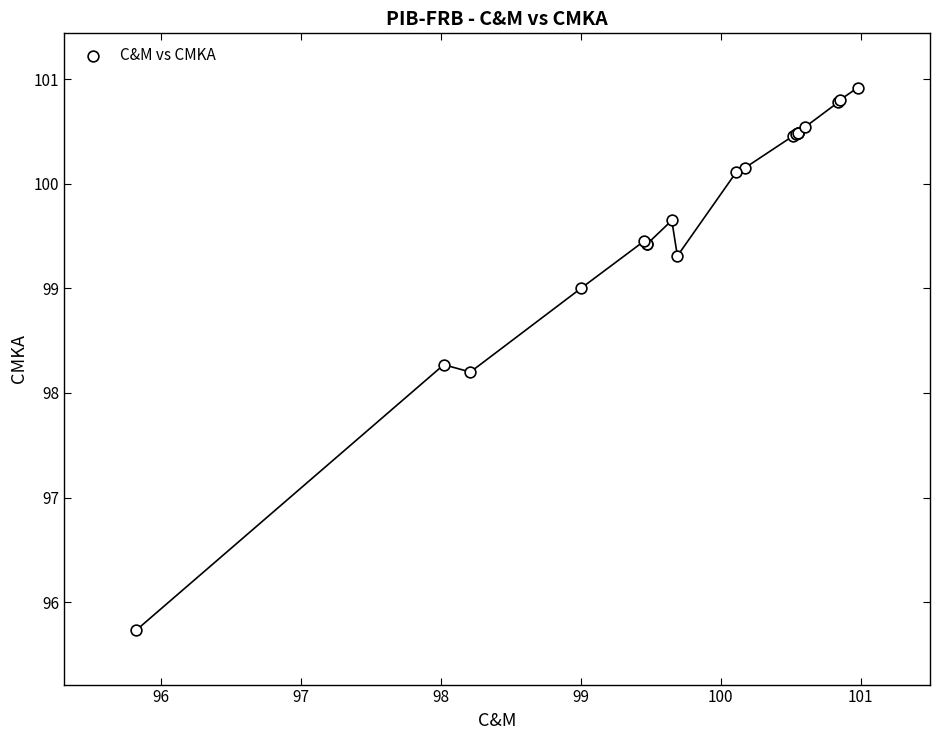

What Y value in the scatter plot is closest to 98?

98.2